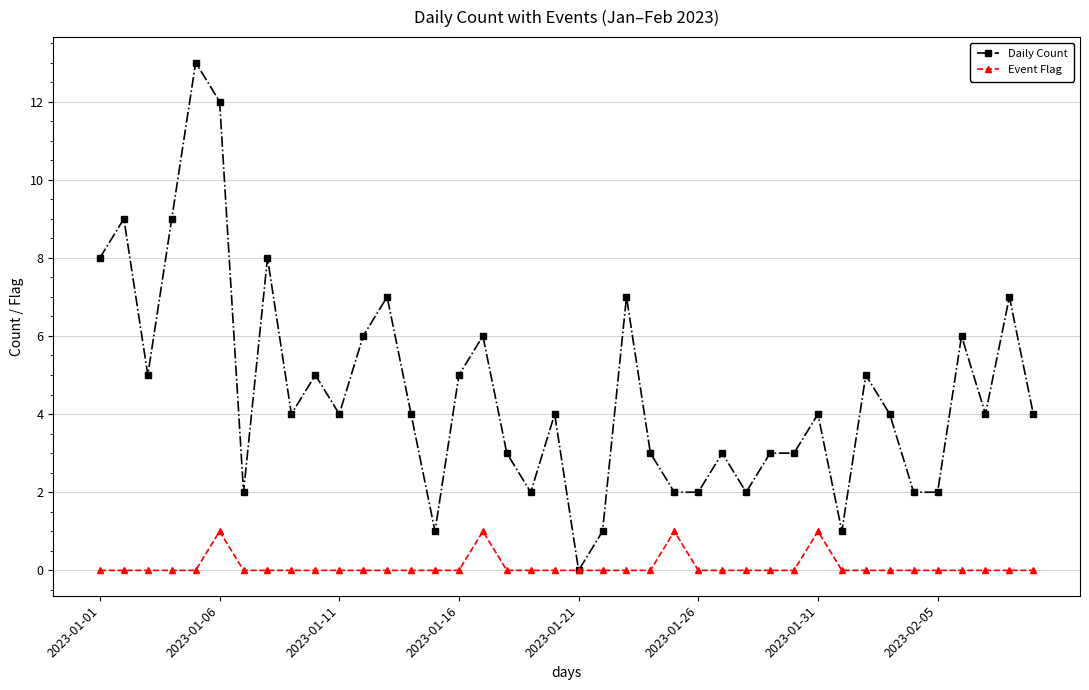

What is the value of the Daily Count point at the 33rd from the left?

5